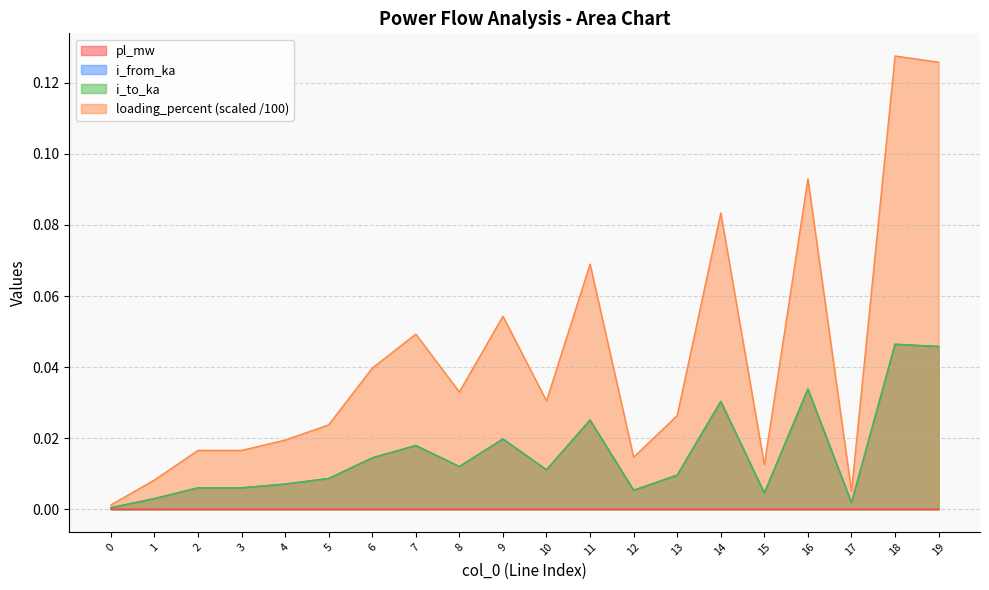

In i_from_ka, how many points are lower than both neighbors (excluding endpoints)?

6